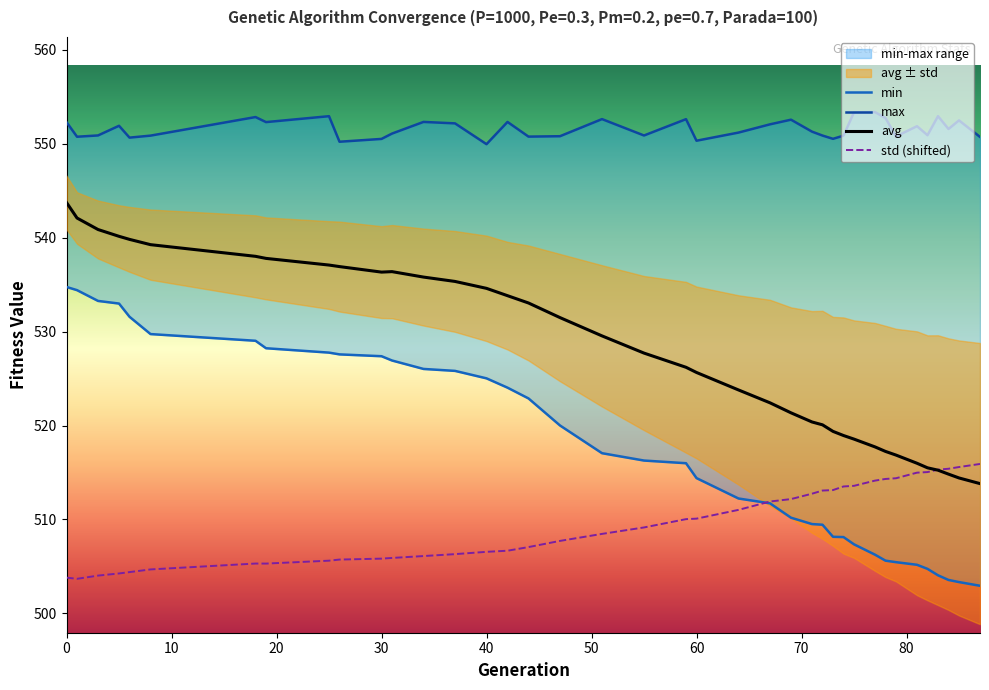

In std (shifted), how many points are lower than both neighbors (excluding endpoints)?

2